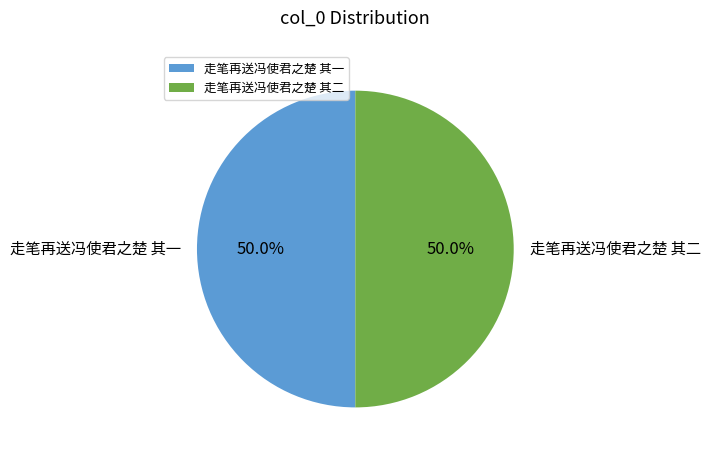

What is the total percentage of 走笔再送冯使君之楚 其二 and 走笔再送冯使君之楚 其一?

100.0%